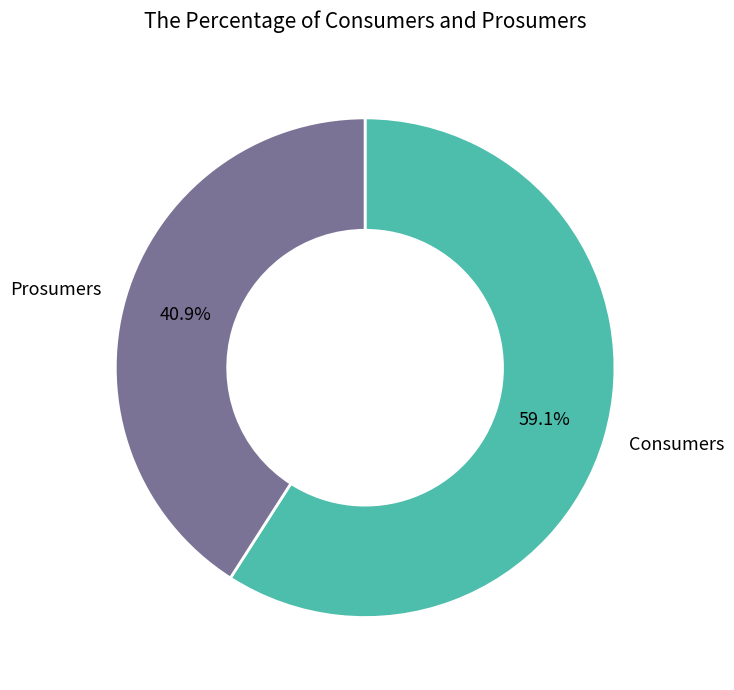

Is Prosumers the majority of the pie?

No